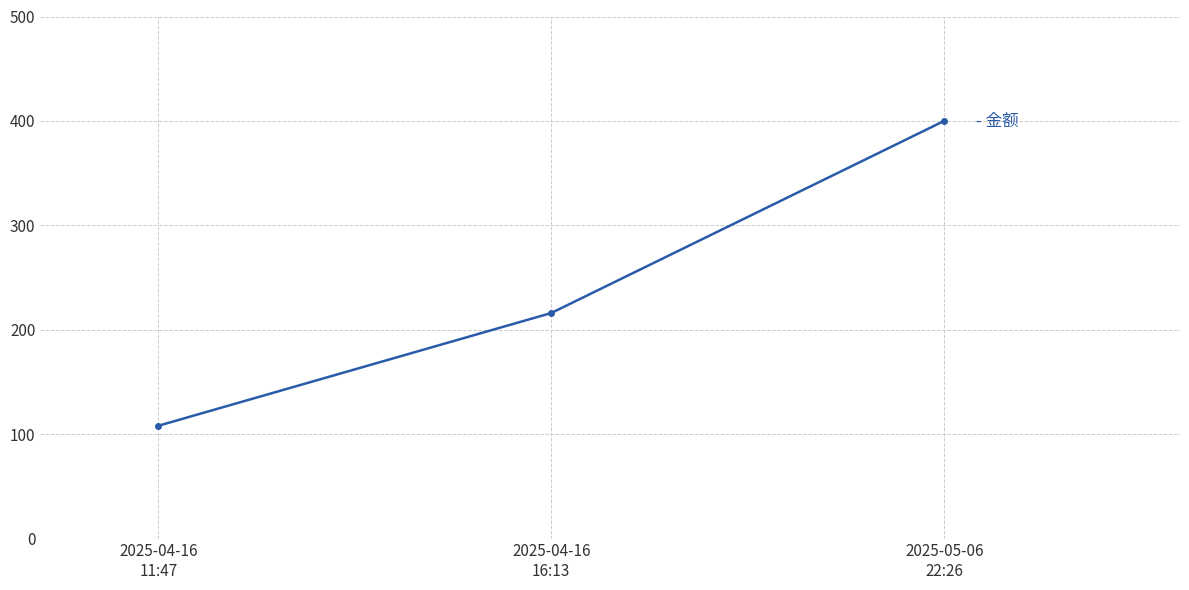

What is the difference between the values at 2025-04-16
11:47 and 2025-04-16
16:13?

108